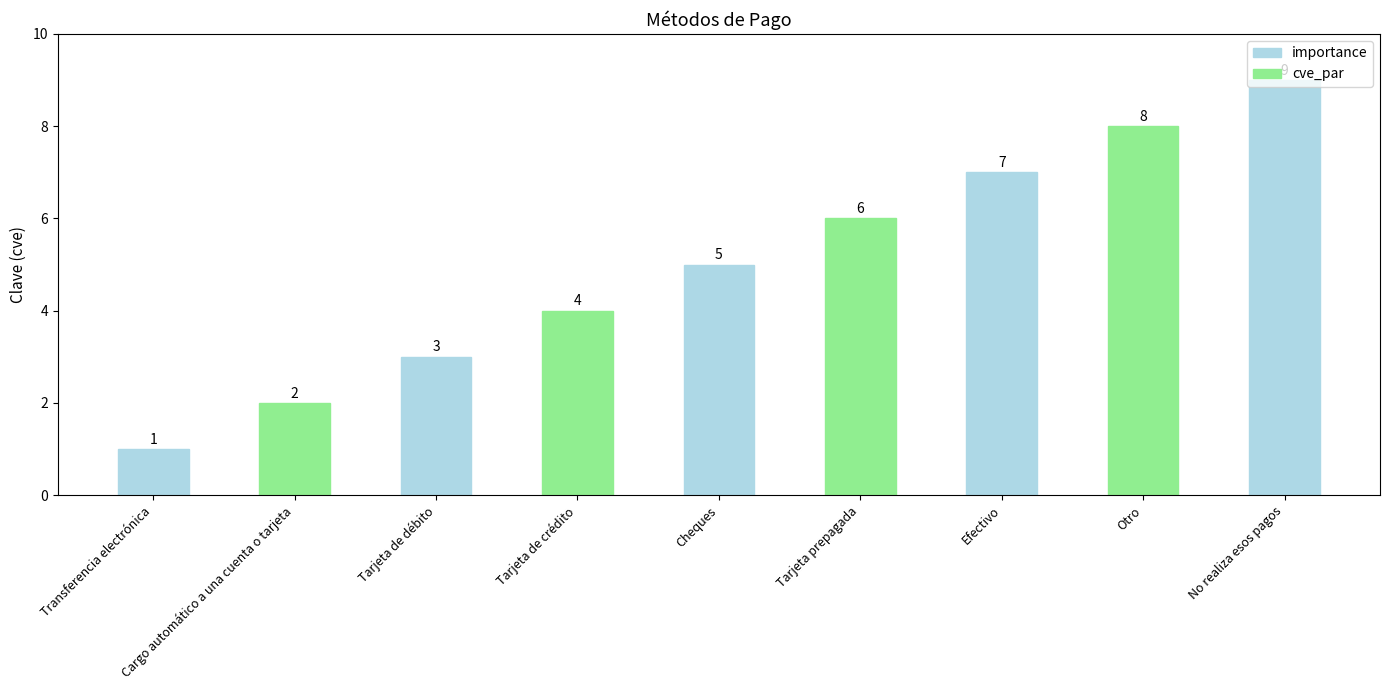

Reading left to right, what are all the values shown in this chart?

1	2	3	4	5	6	7	8	9